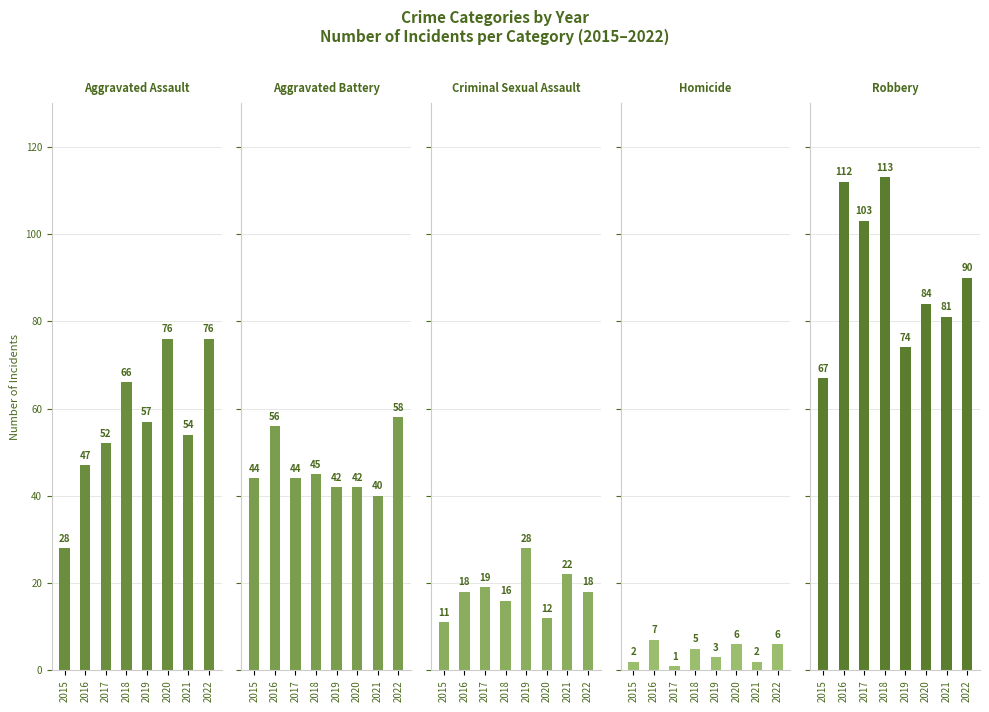

How many categories are shown in the chart?

8